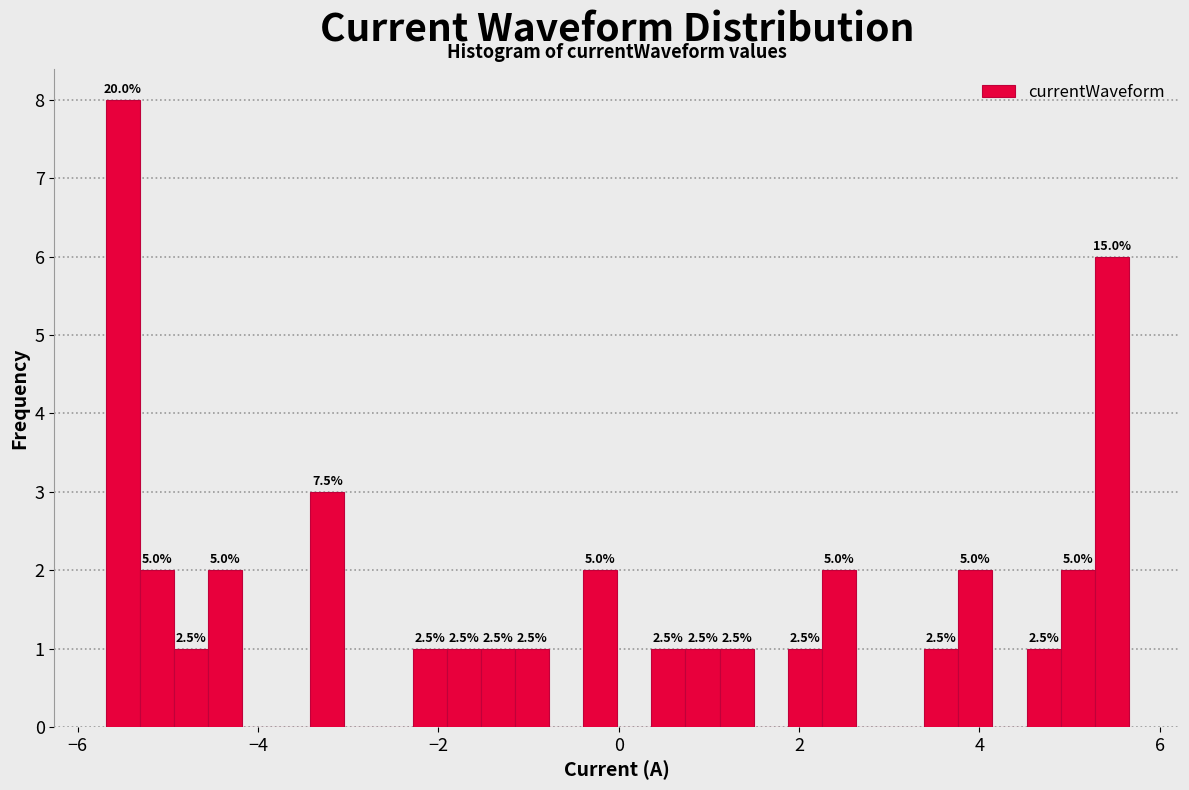

Around what value on the x-axis is the tallest bar? Give the approximate position of its centre, as read against the axis.

-5.6